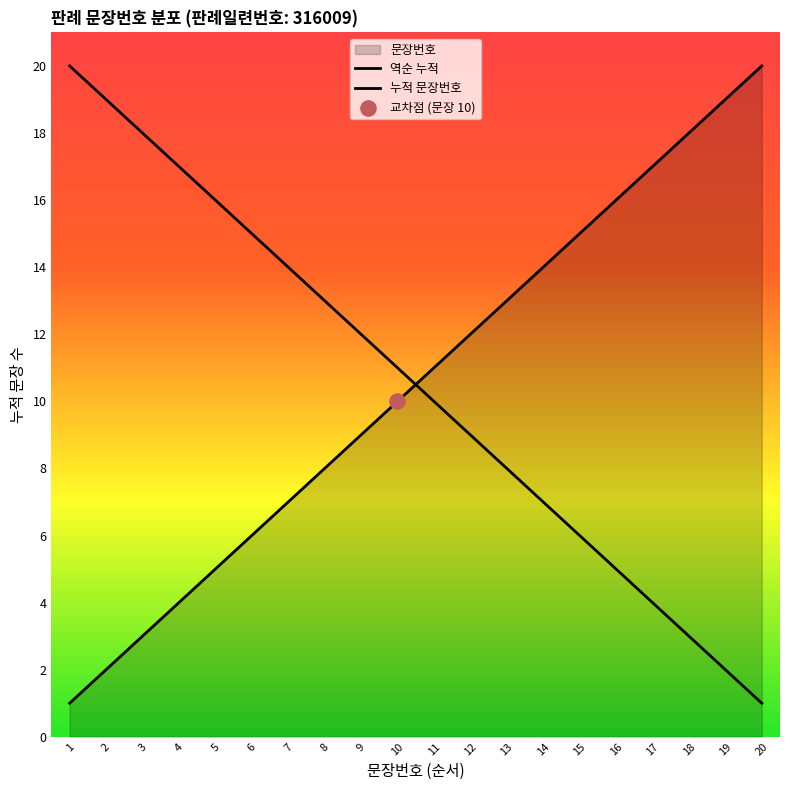

What is the change in value from 8 to 18?

-10